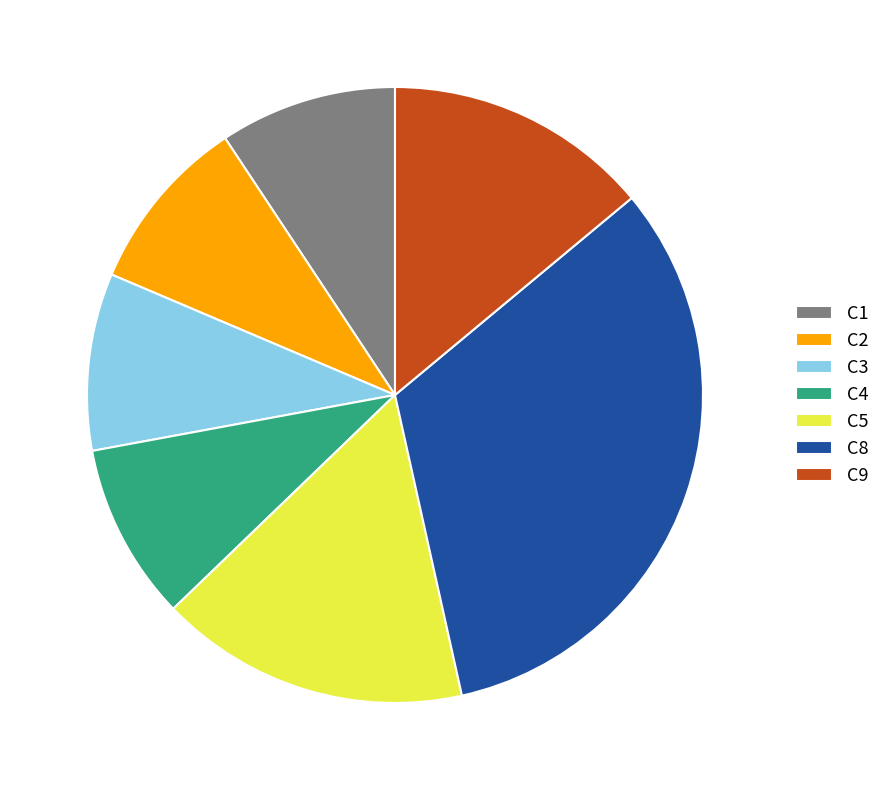

Which category has the biggest portion of the pie?

C8